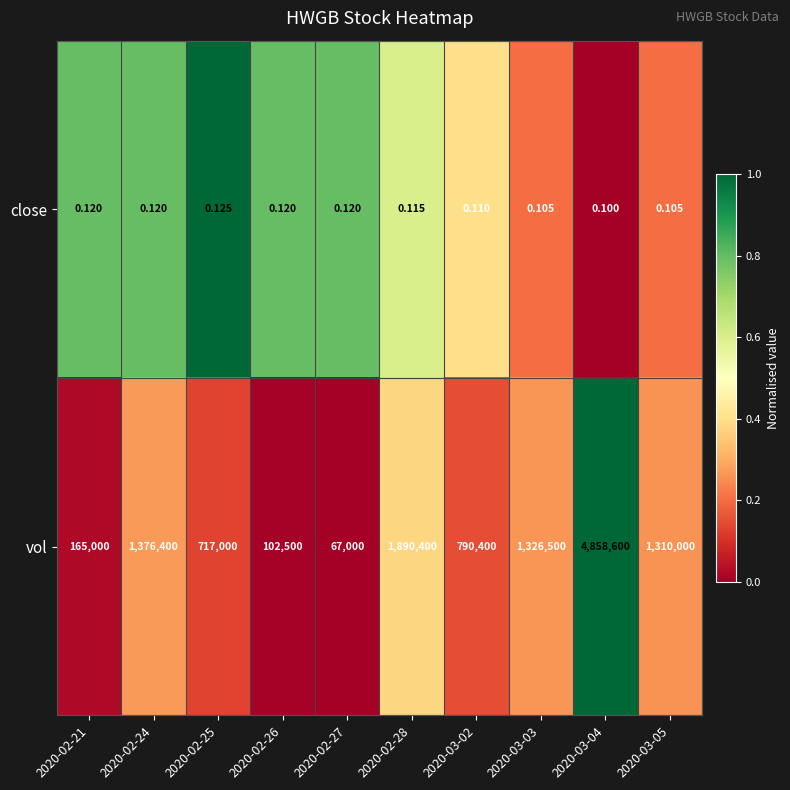

List the series in order of their overall mean, lowest first.

close, vol